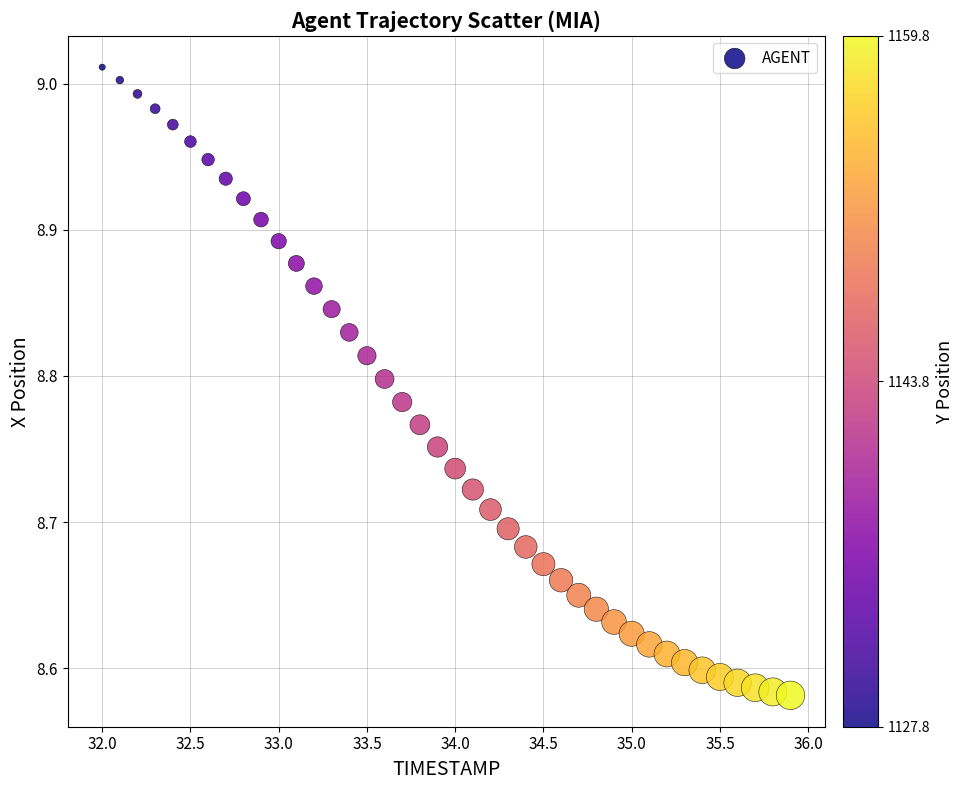

What is the range of X values (max minus min)?

3.9